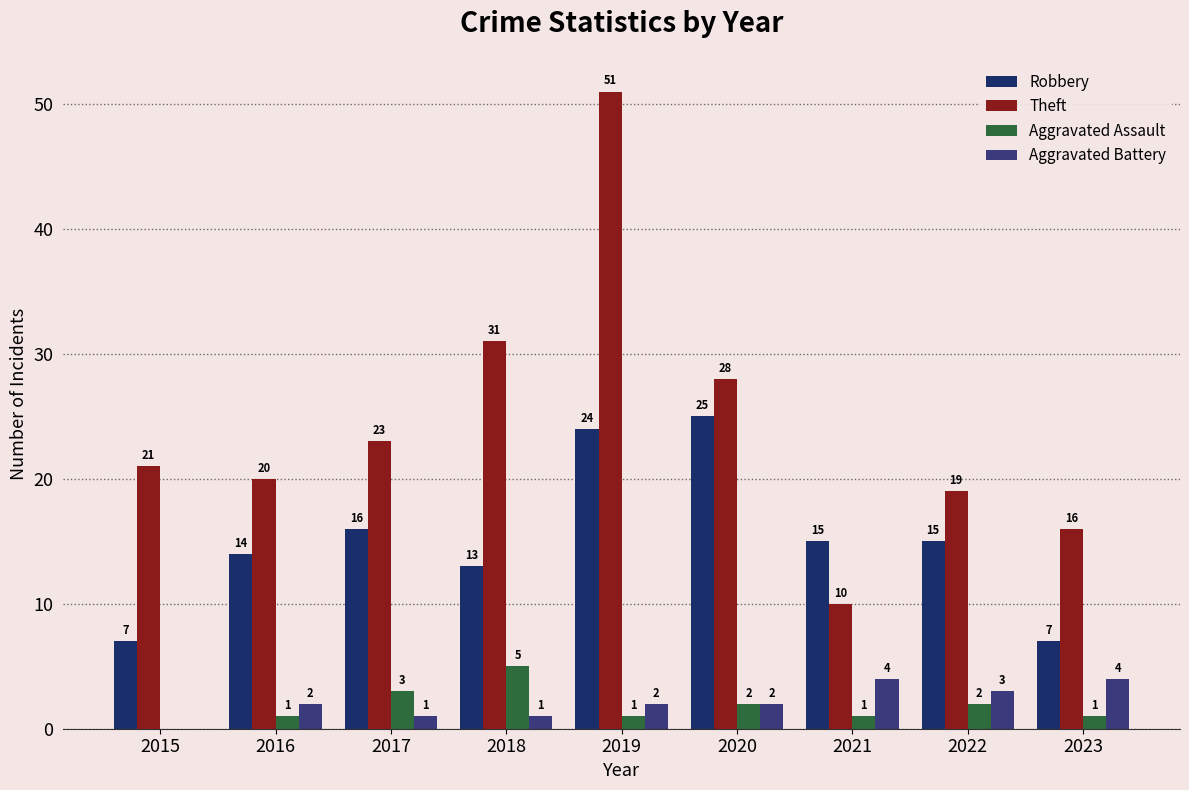

Reading left to right, list all the values displayed in this chart.

Robbery: 7	14	16	13	24	25	15	15	7
Theft: 21	20	23	31	51	28	10	19	16
Aggravated Assault: 0	1	3	5	1	2	1	2	1
Aggravated Battery: 0	2	1	1	2	2	4	3	4